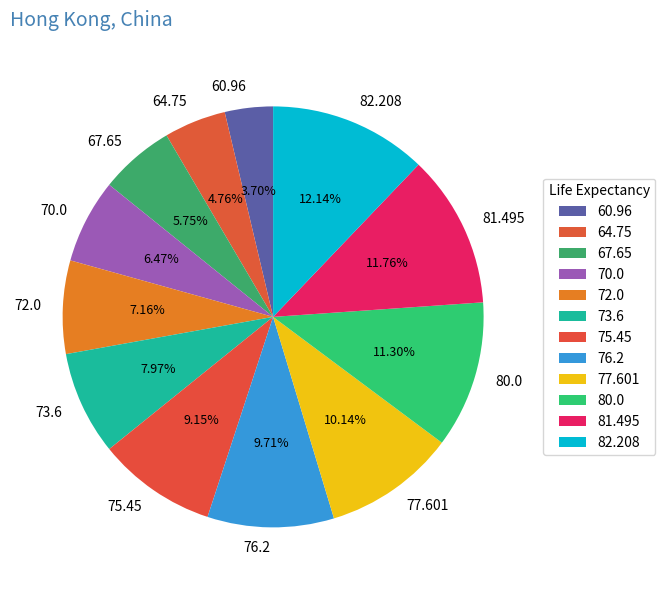

How many segments does this pie chart have?

12